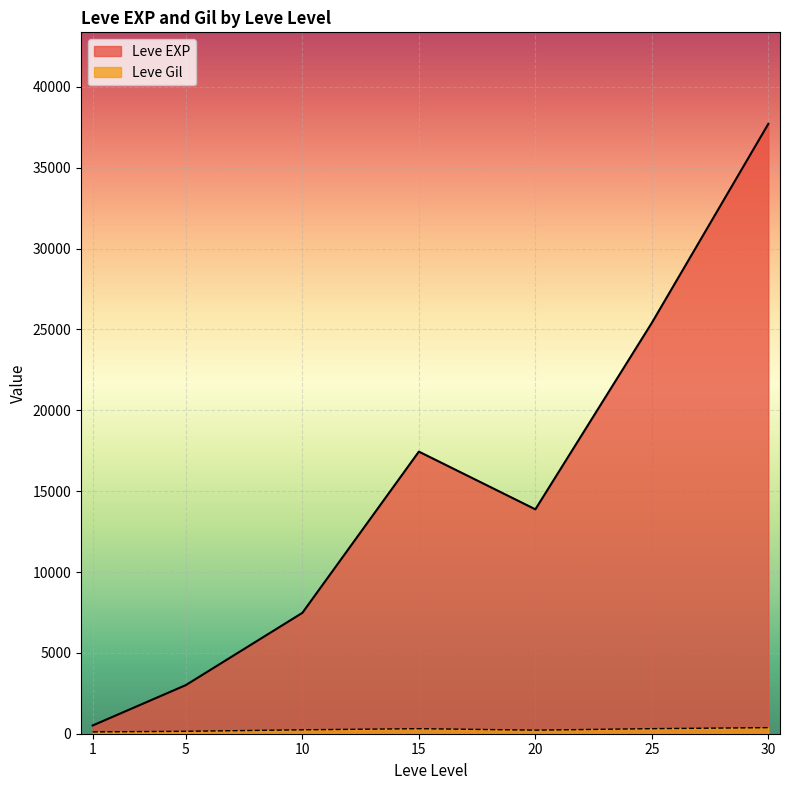

The value of Leve Gil at 15 is 223. True or false?

True